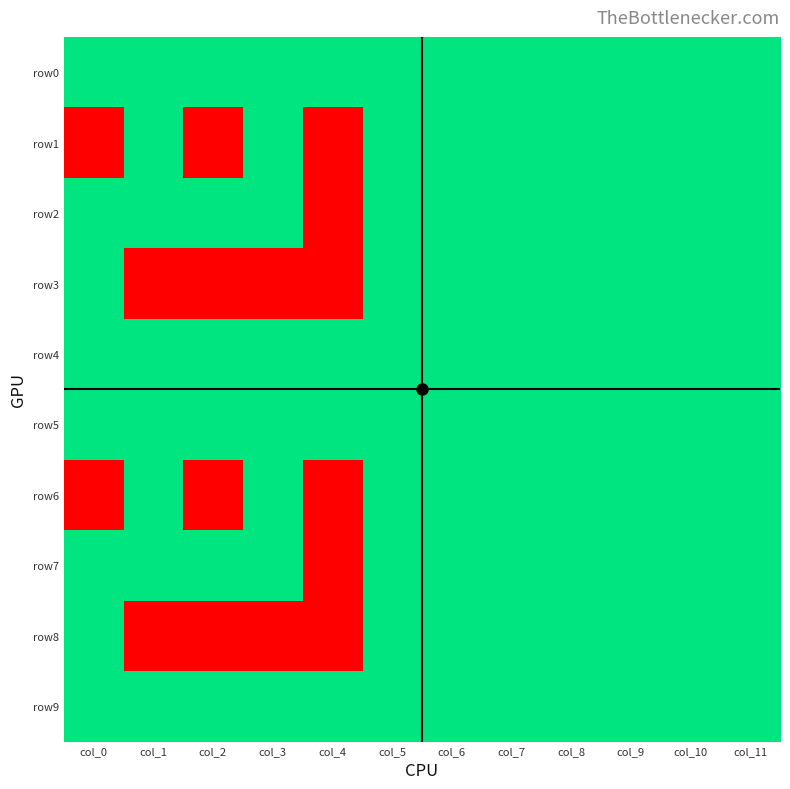

Which series has the largest total across all categories?

row0